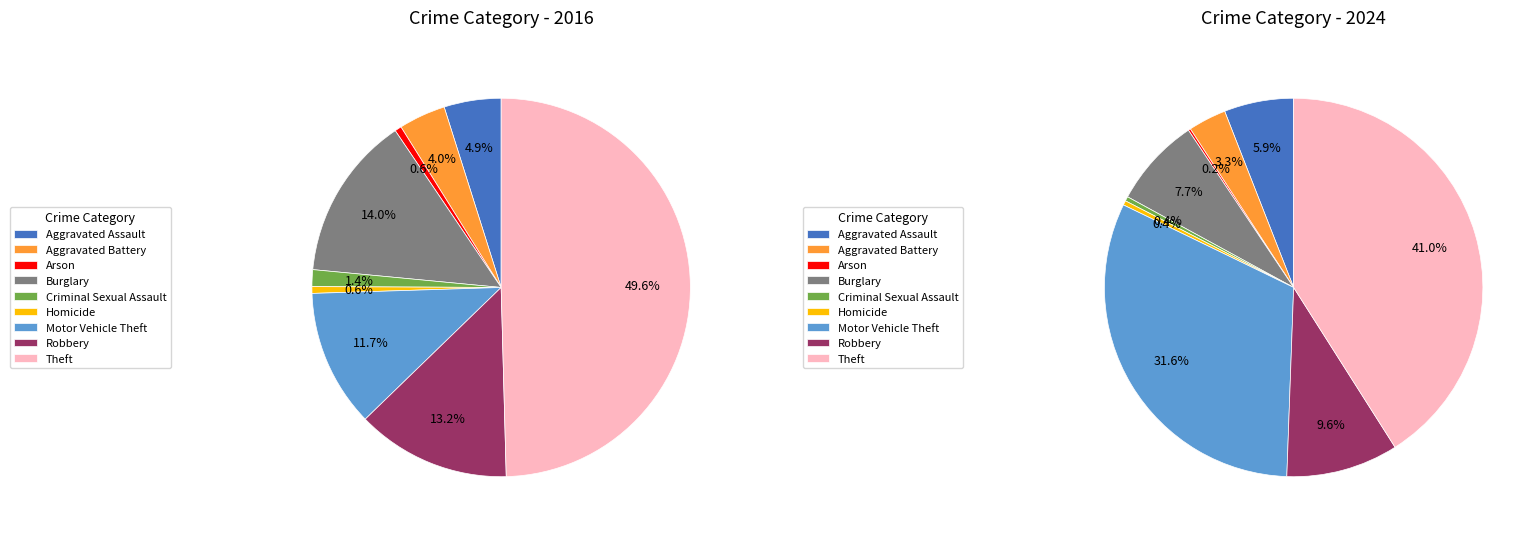

Is the sum of 5 and 6 greater than half?

No